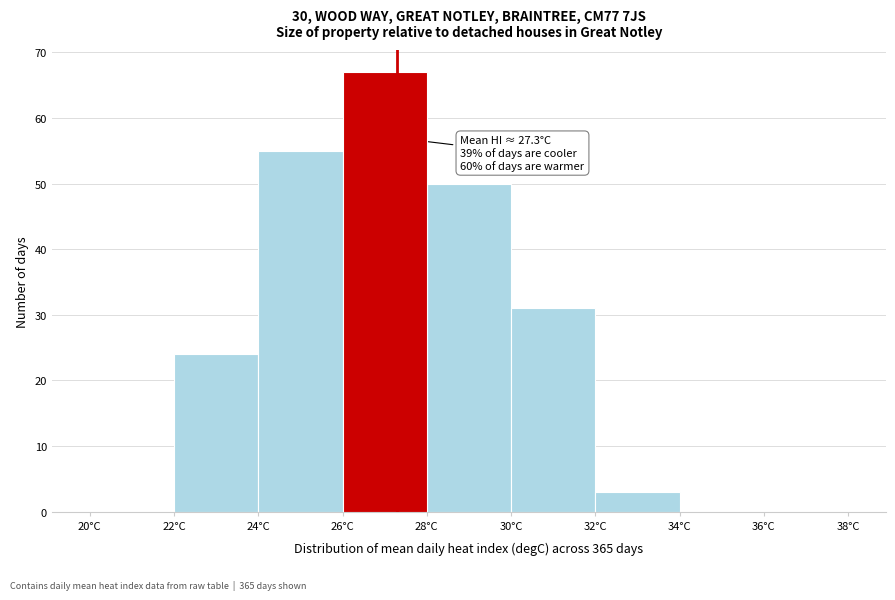

Which range on the x-axis has the tallest bar?

26 to 28